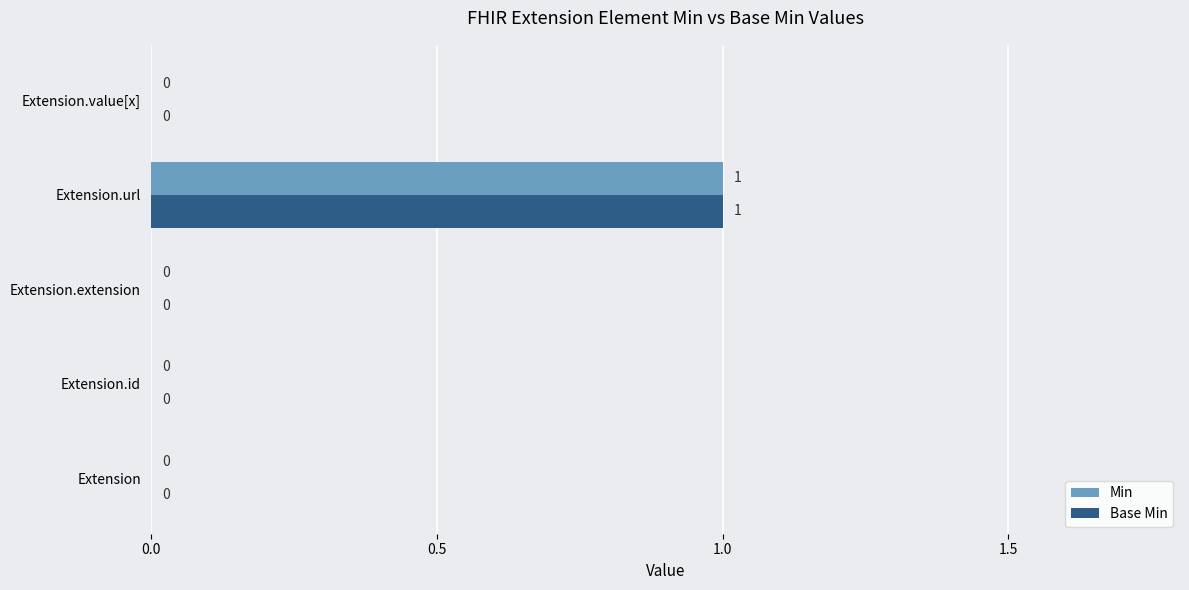

How many Min values are between 0 and 1?

5